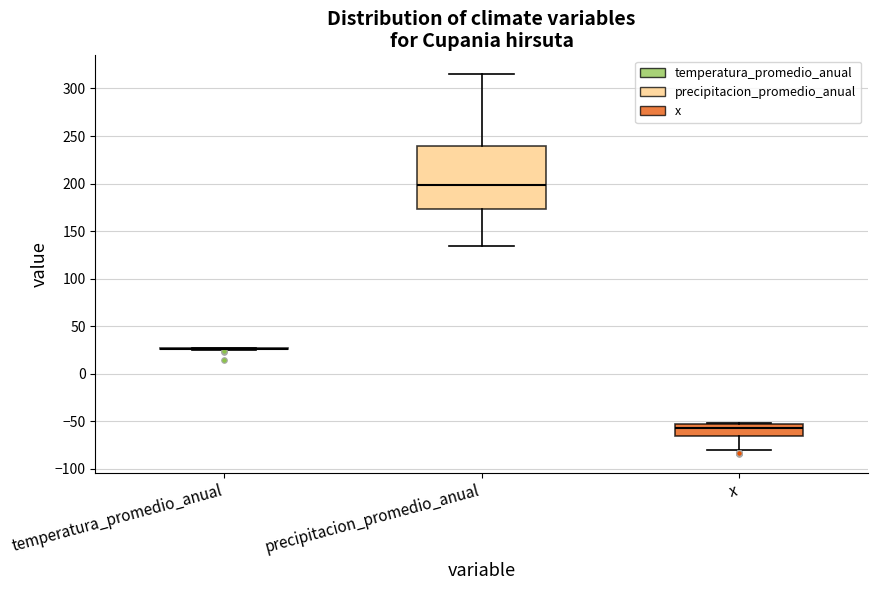

Reading left to right, transcribe this box plot: for each box, give where its median line is, the range the box spans, and where its two whiskers end, as read against the y-axis. The values are not printed on the chart, so give them approximately, as read against the axis.

temperatura_promedio_anual: box collapsed to a line at 25, whiskers 25 to 25
precipitacion_promedio_anual: median 200, box 175 to 240, whiskers 135 to 315
x: median -55 (just below the box's upper edge), box -65 to -55, whiskers -80 to -50